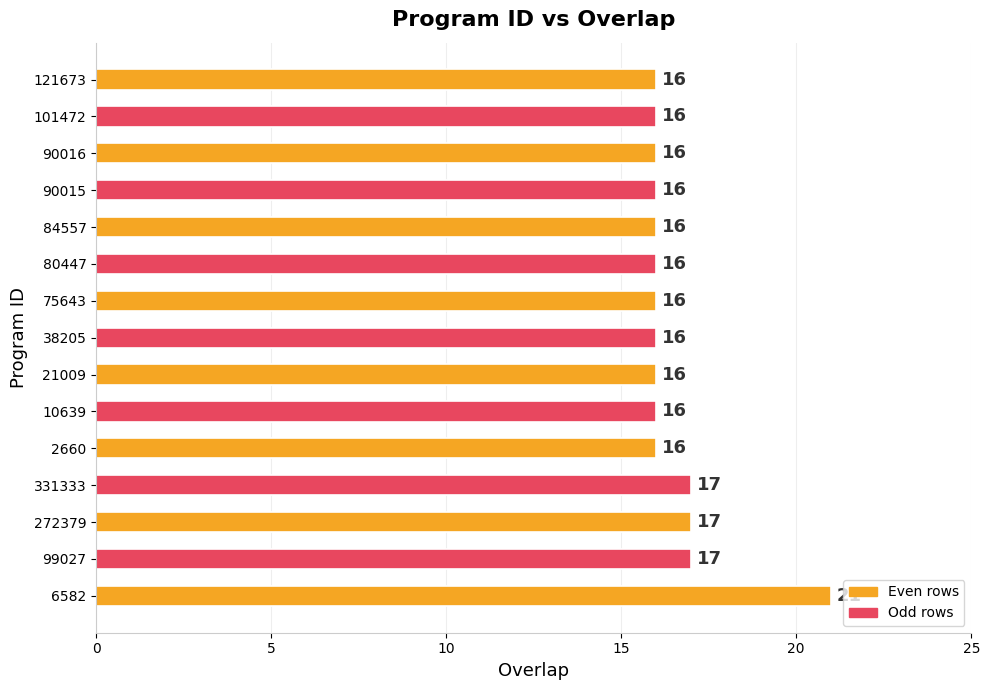

What is the difference between the maximum and second lowest values?

5